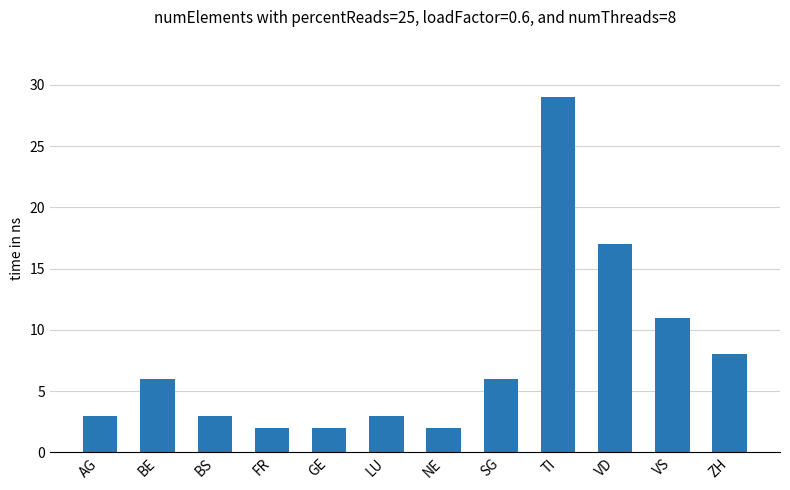

The chart shows a value of 5 at LU. True or false?

False